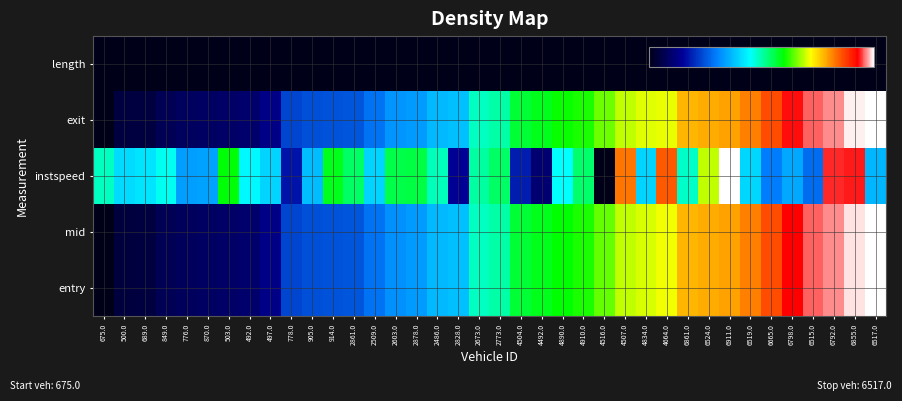

How many distinct data groups are displayed?

5